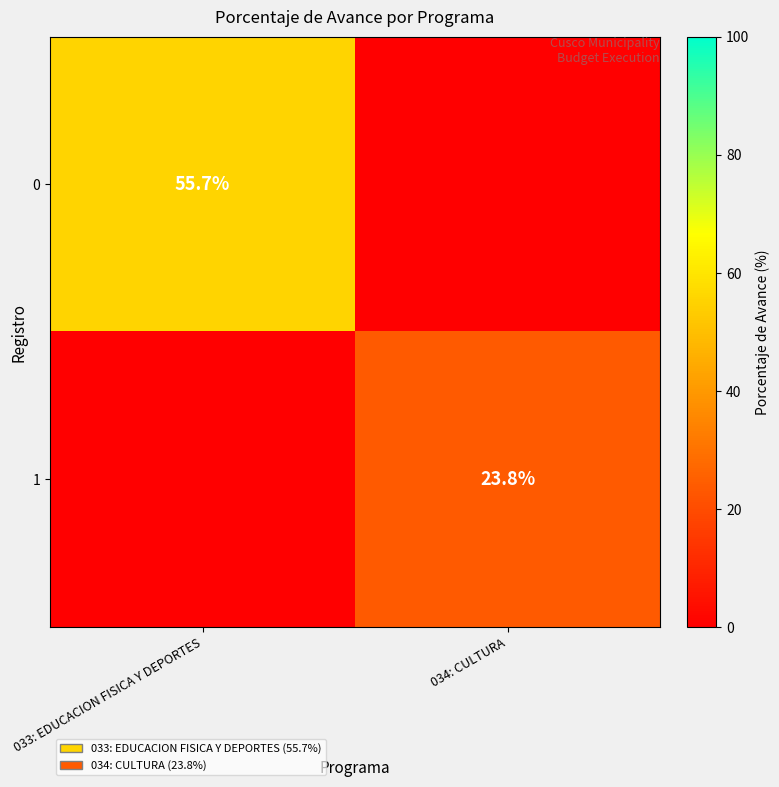

Which category has the lowest value across all series?

034: CULTURA